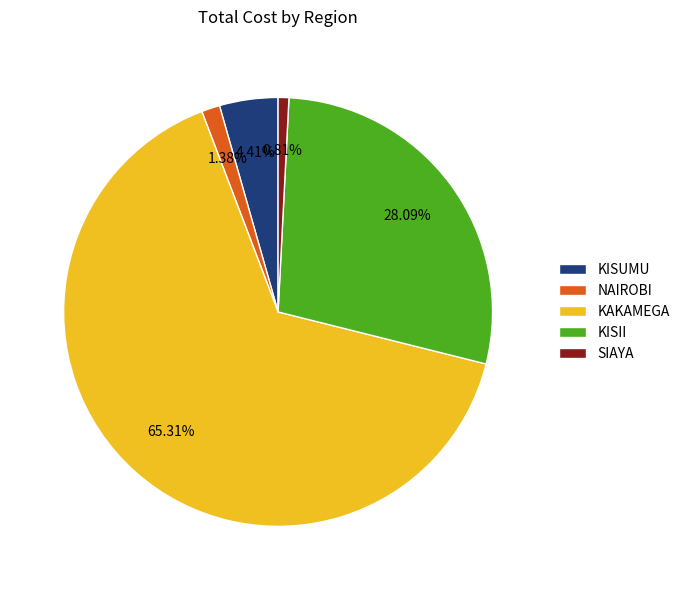

Do KISII and KISUMU together represent more than half of the pie?

No